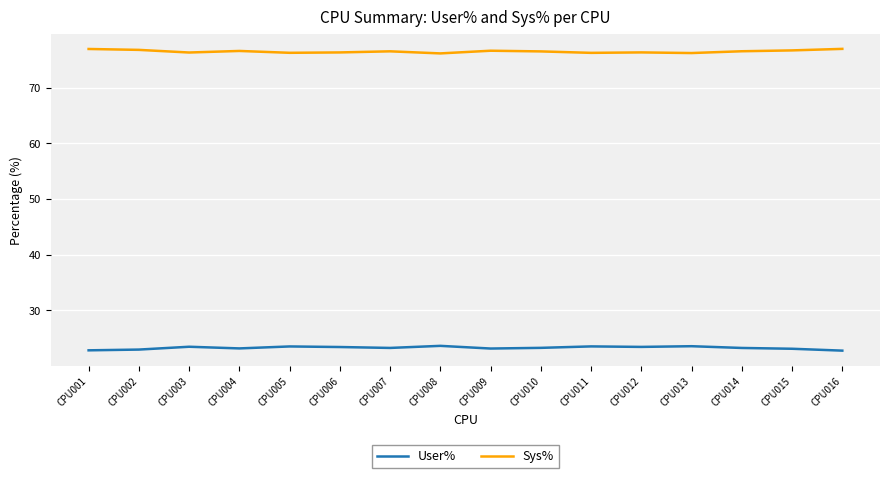

Rank the series by their average value, from highest to lowest.

Sys%, User%